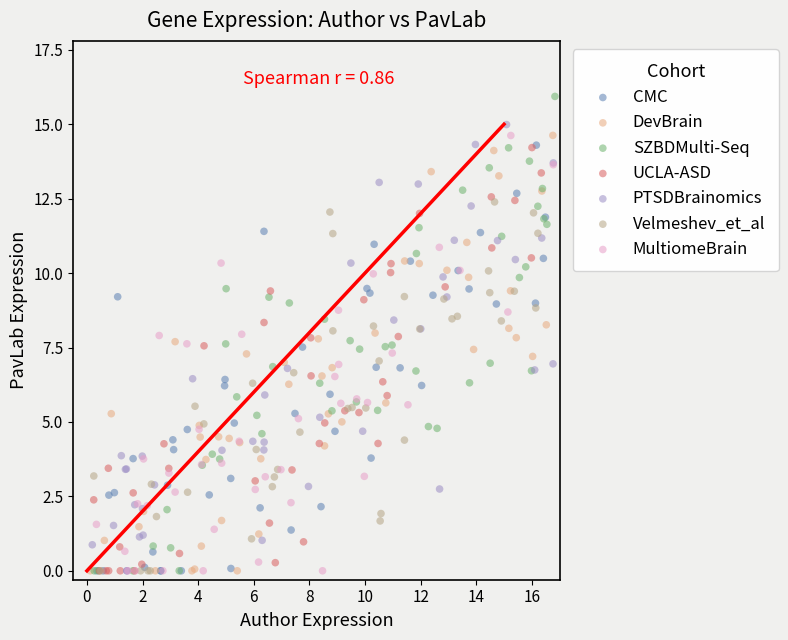

Which series has the largest Y range (max minus min)?

SZBDMulti-Seq